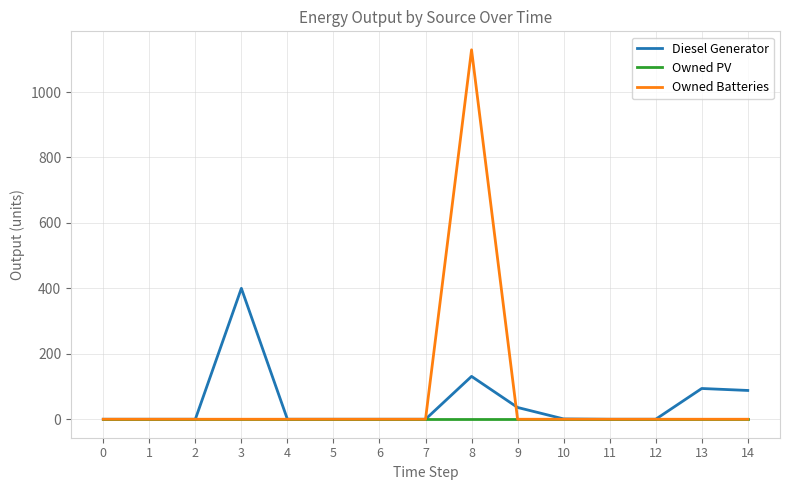

The value of Owned Batteries at 11 is 0. True or false?

True